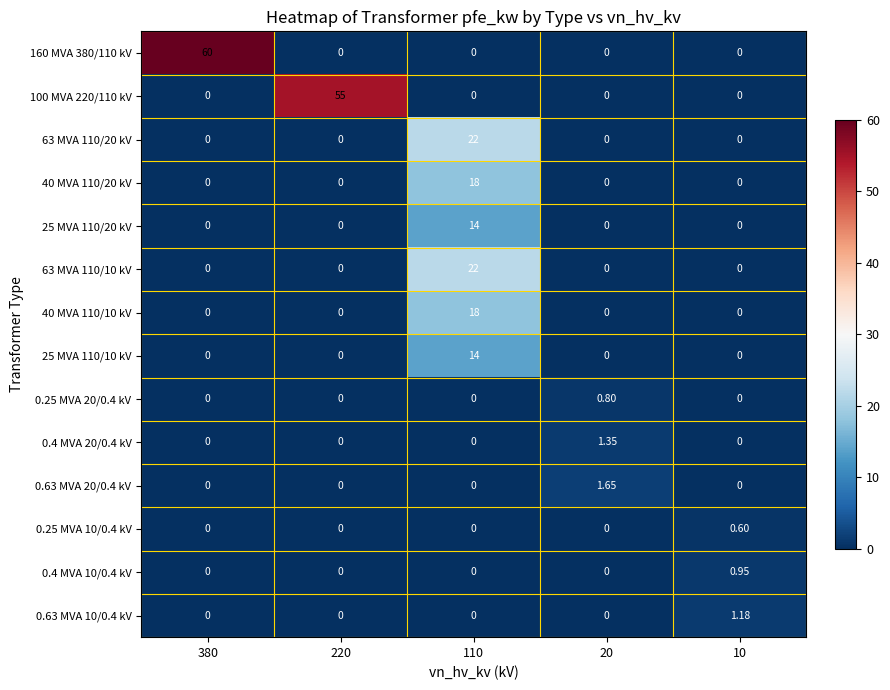

Is the value of 0.25 MVA 20/0.4 kV at 20 greater than the value of 0.4 MVA 10/0.4 kV at 10?

No